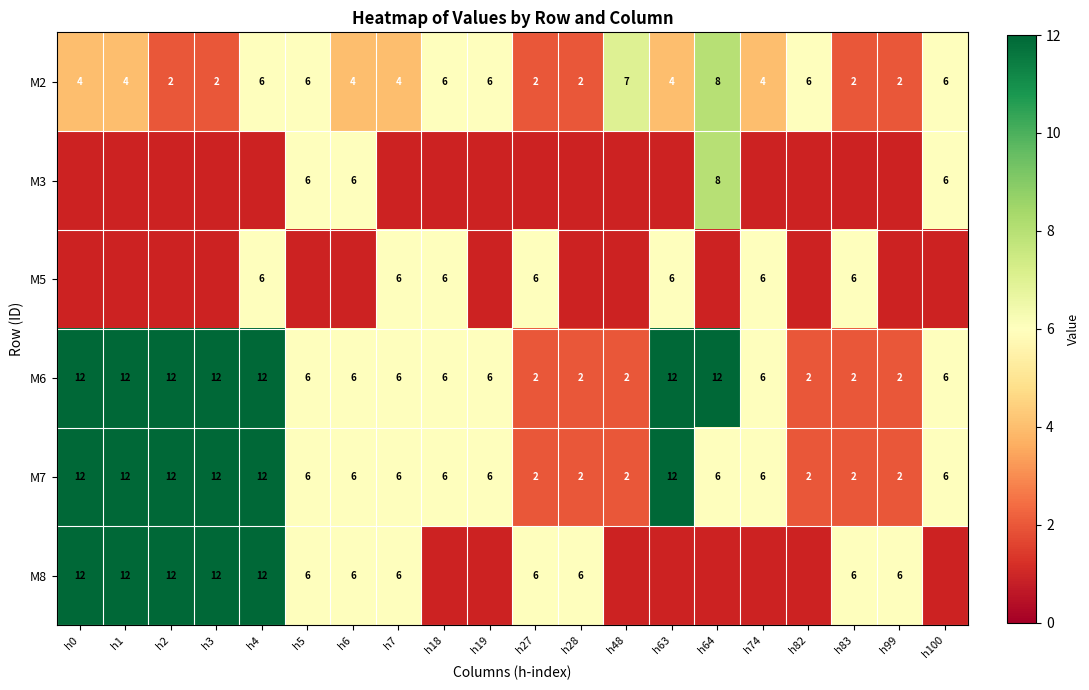

At which label does M7 first exceed 6?

h0